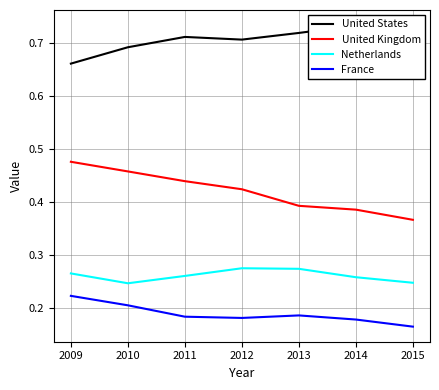

Which has a higher value, 2010 or 2011?

2011